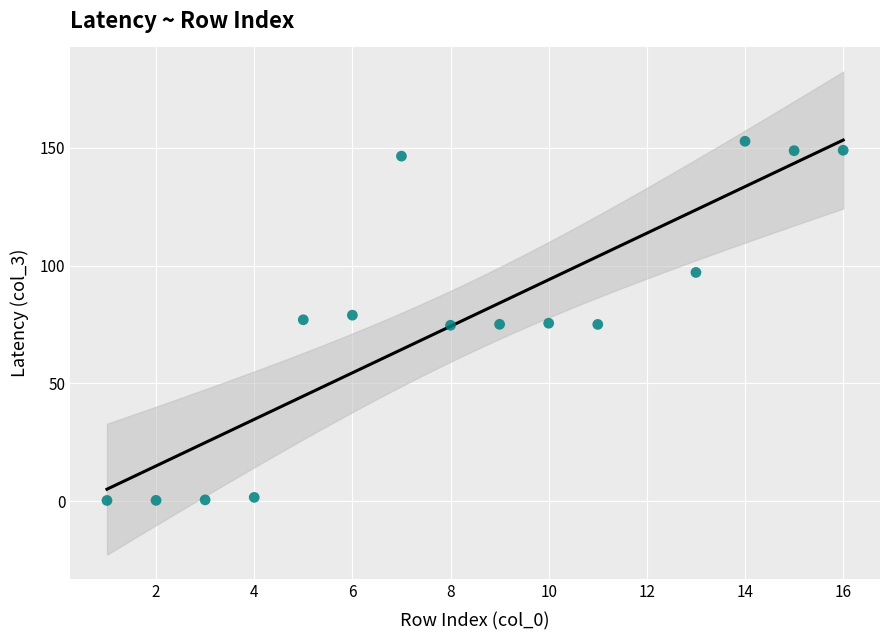

What is the range of X values (max minus min)?

15.0